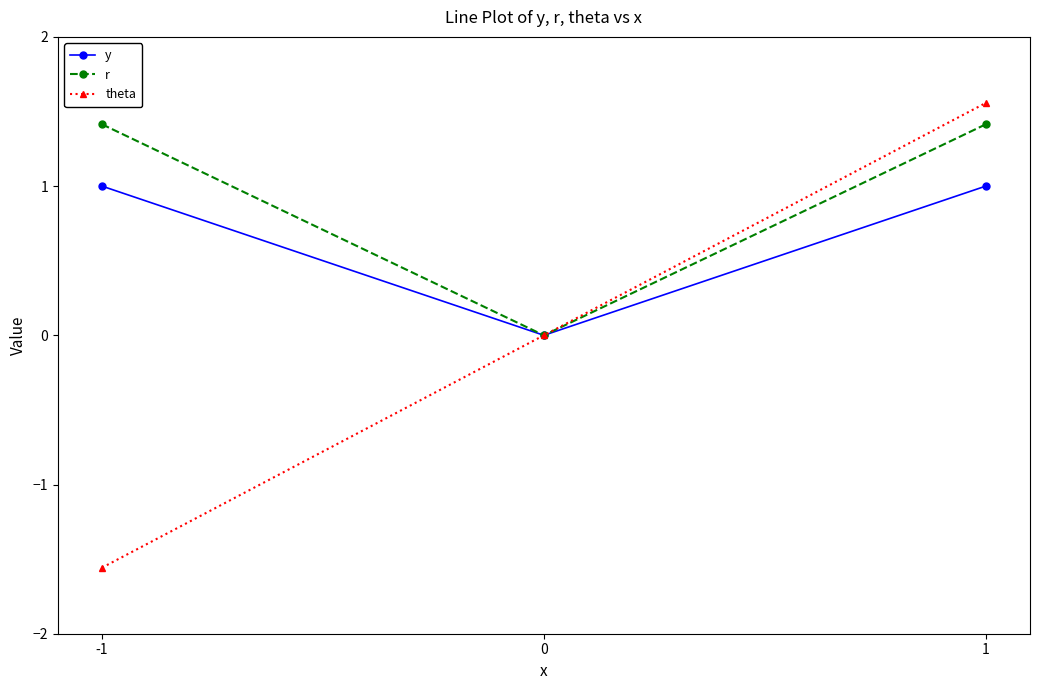

Rank the categories by theta value from highest to lowest.

1, 0, -1